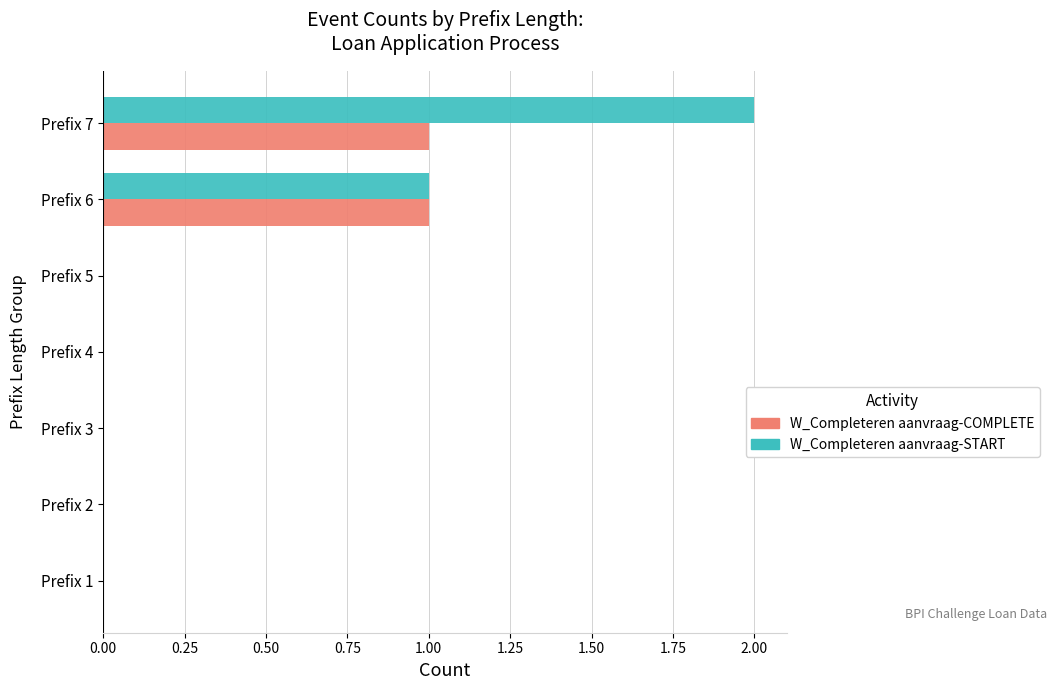

How many categories are shown in the chart?

7